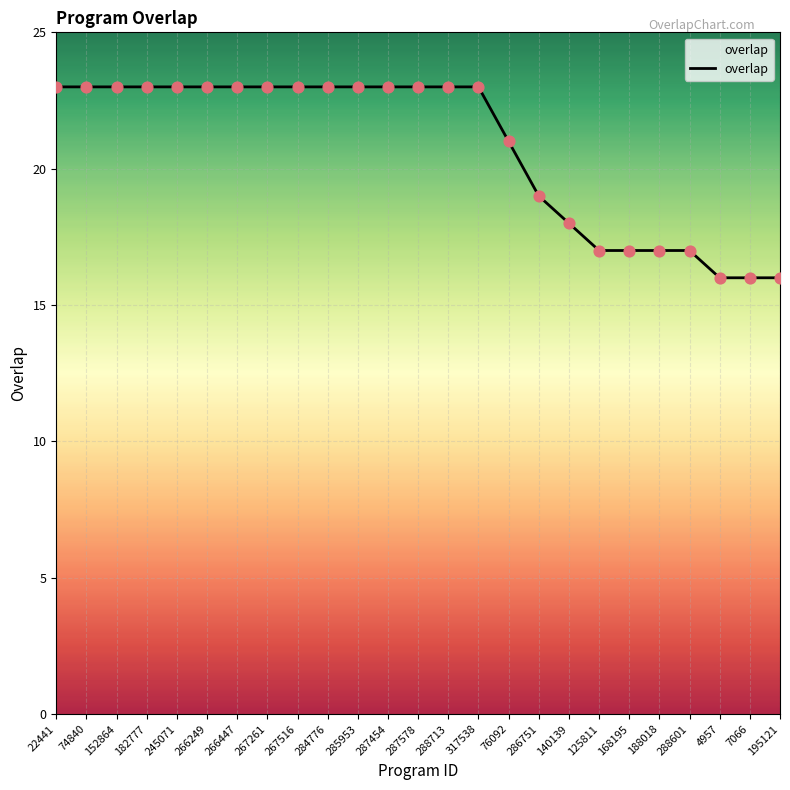

Approximately how many times larger is the value at 7066 compared to 188018?

0.9